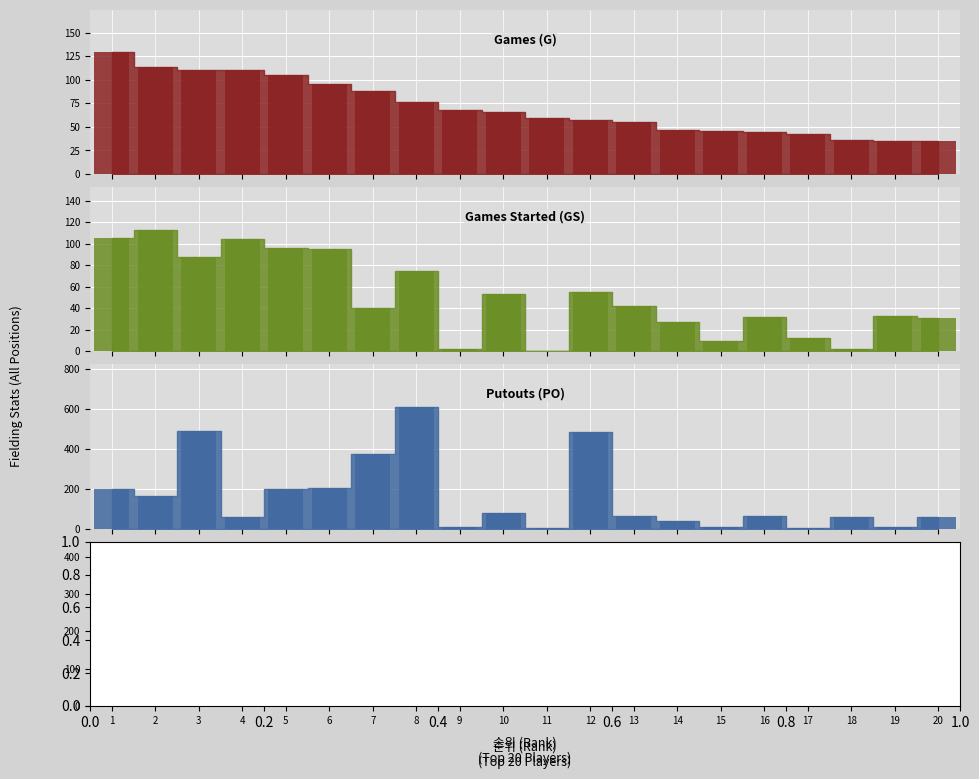

Read the G_bar value at 14.

47